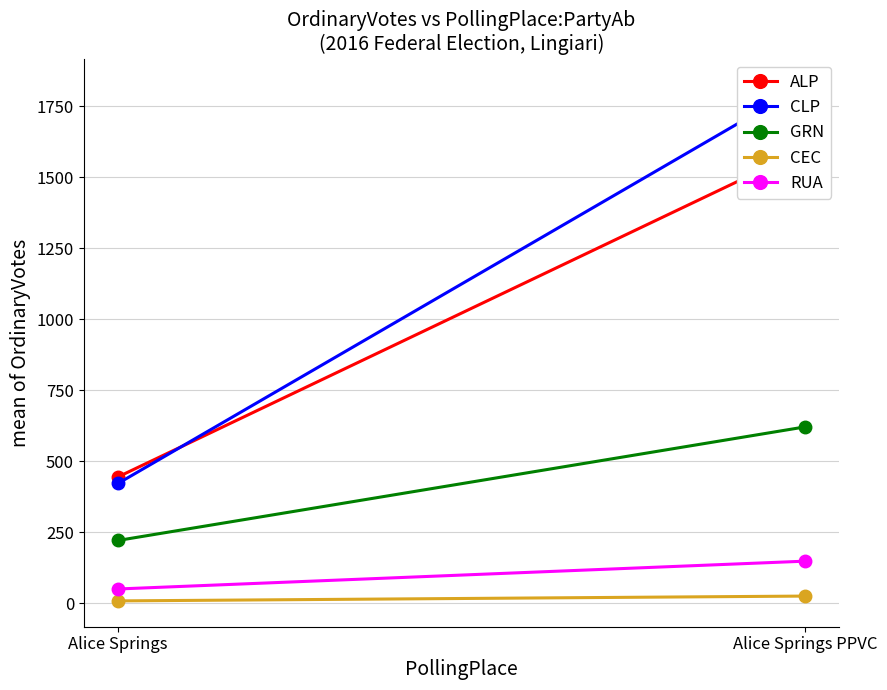

The ALP series shows 1085 at Alice Springs PPVC. True or false?

False